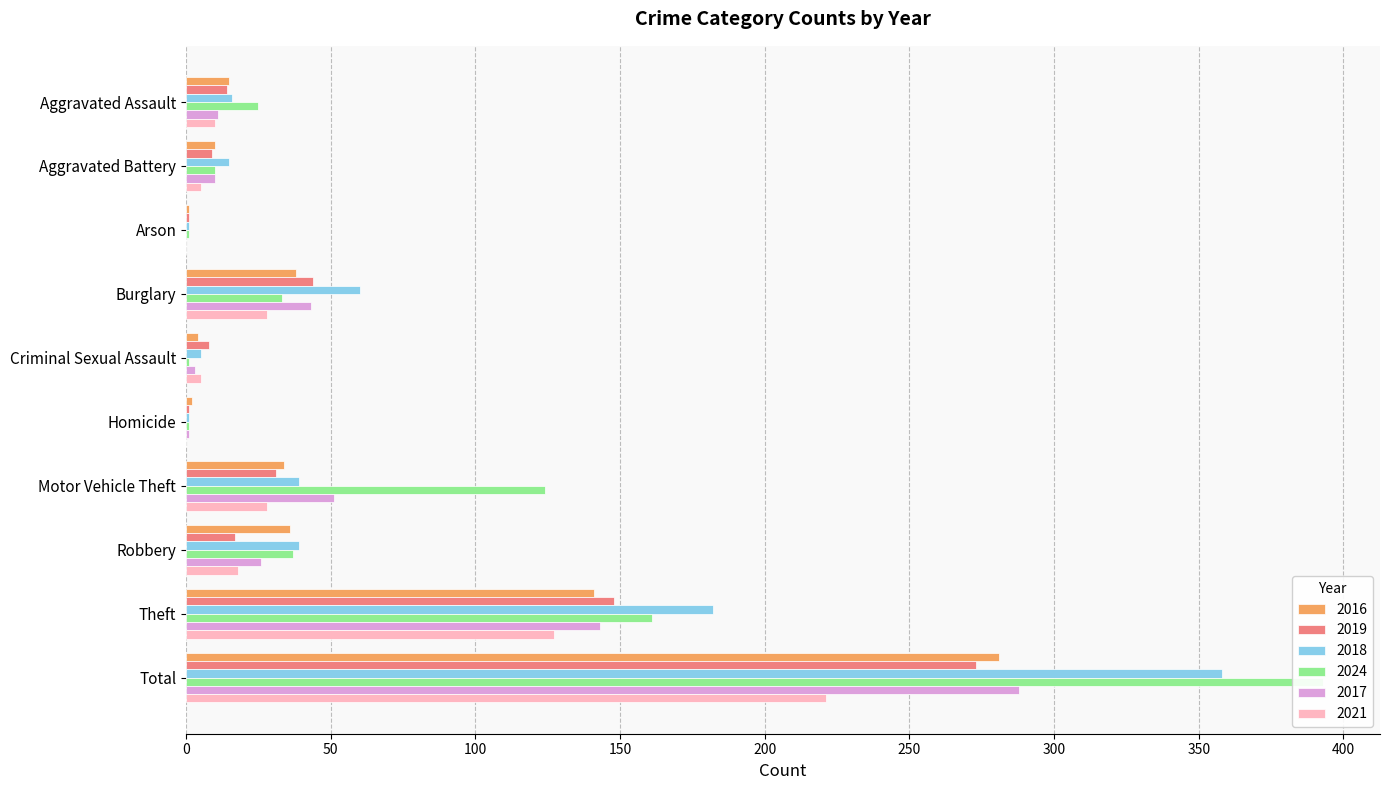

Are the bars horizontal?

Yes